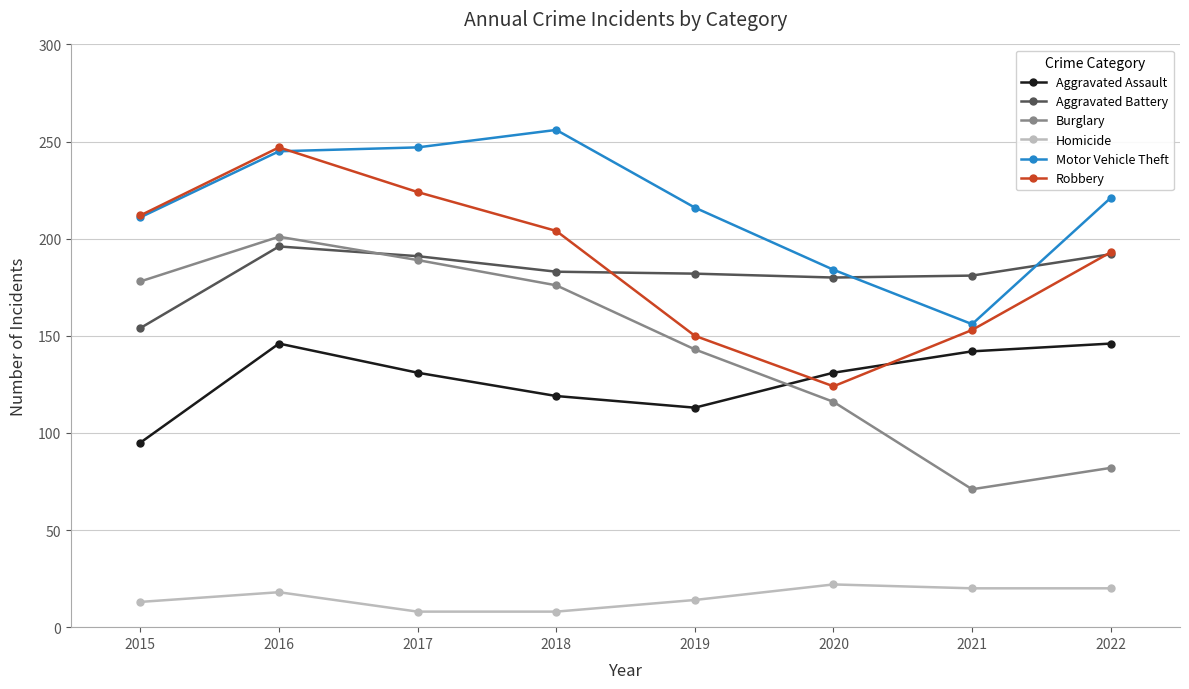

At which label does Burglary reach its peak?

2016